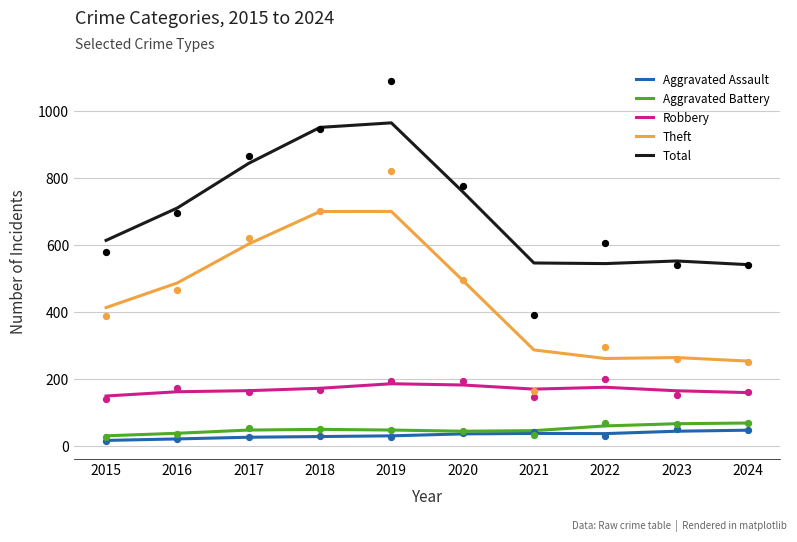

What are all the series names shown in the legend?

Aggravated Assault, Aggravated Battery, Robbery, Theft, Total